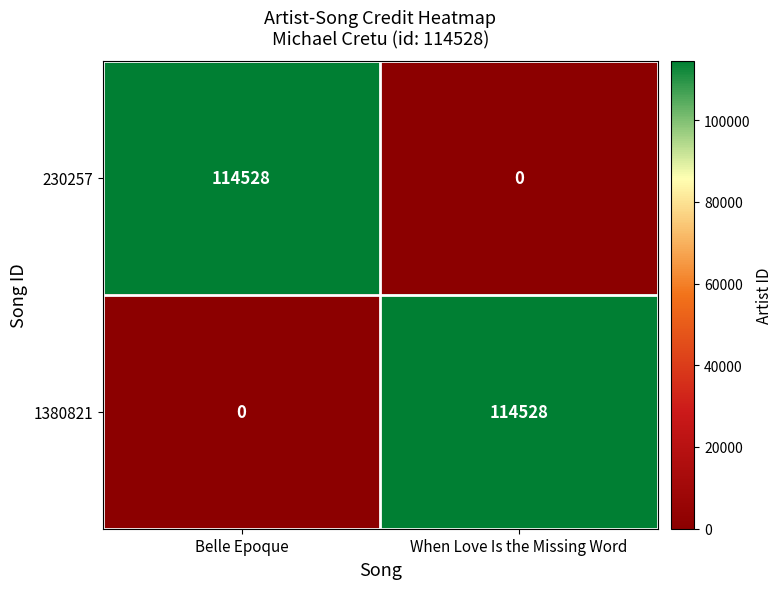

What is the total value across all series at Belle Epoque?

114528